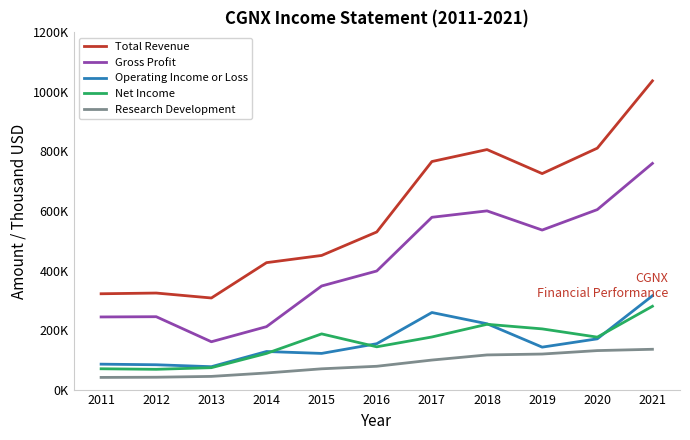

What are all the series names shown in the legend?

Total Revenue, Gross Profit, Operating Income or Loss, Net Income, Research Development